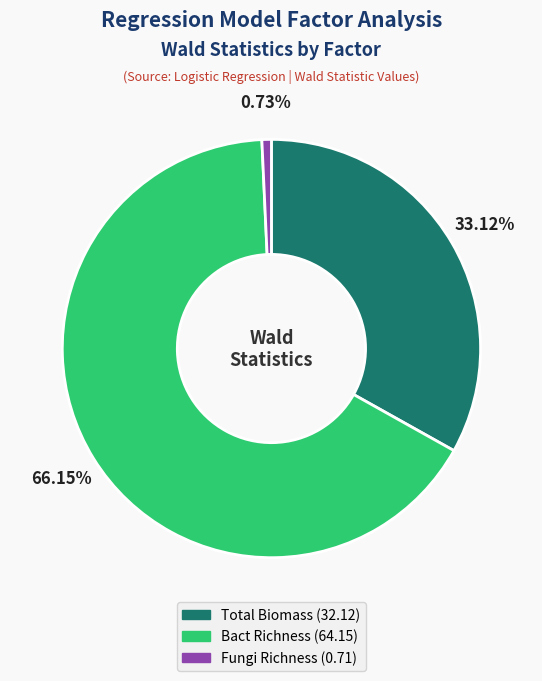

Combined, what portion of the pie is Bact Richness and Fungi Richness?

66.9%